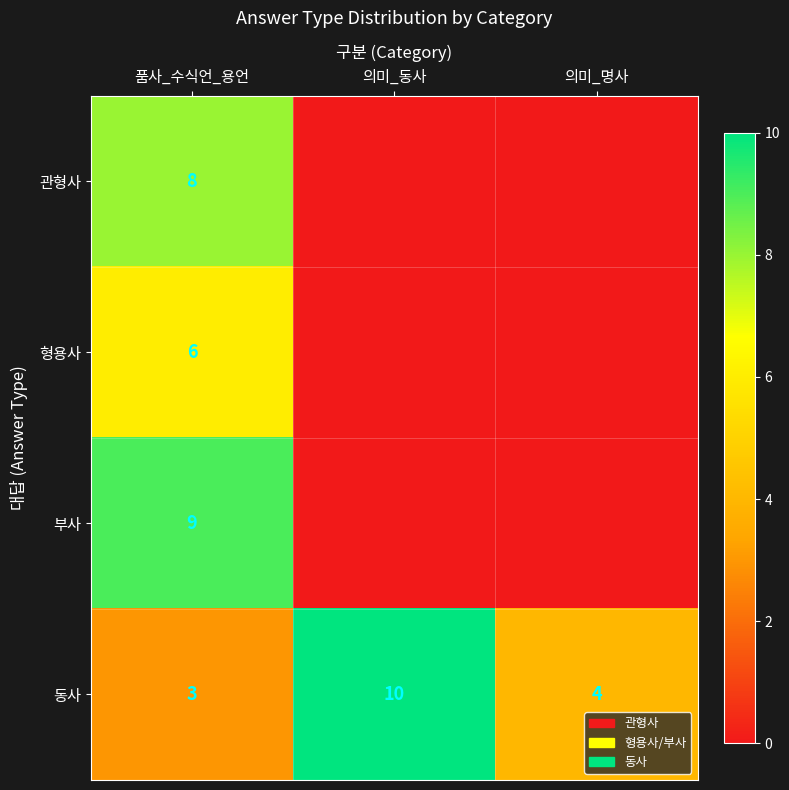

Rank the categories by 동사 value from highest to lowest.

의미_동사, 의미_명사, 품사_수식언_용언